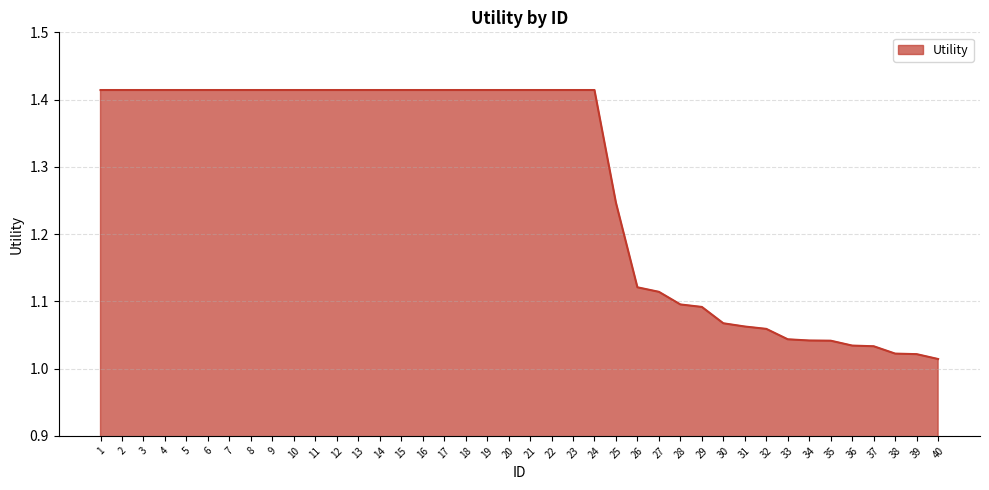

The value at 2 is 0.3. True or false?

False